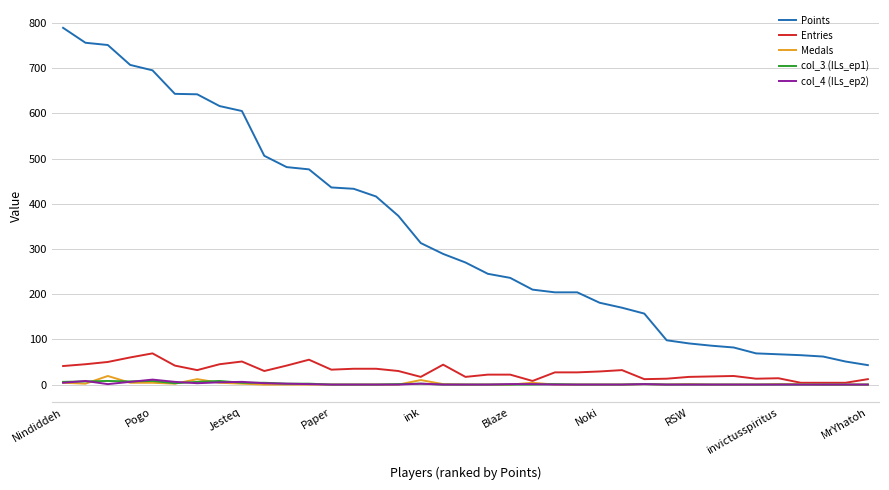

Which series has the largest total across all categories?

Points